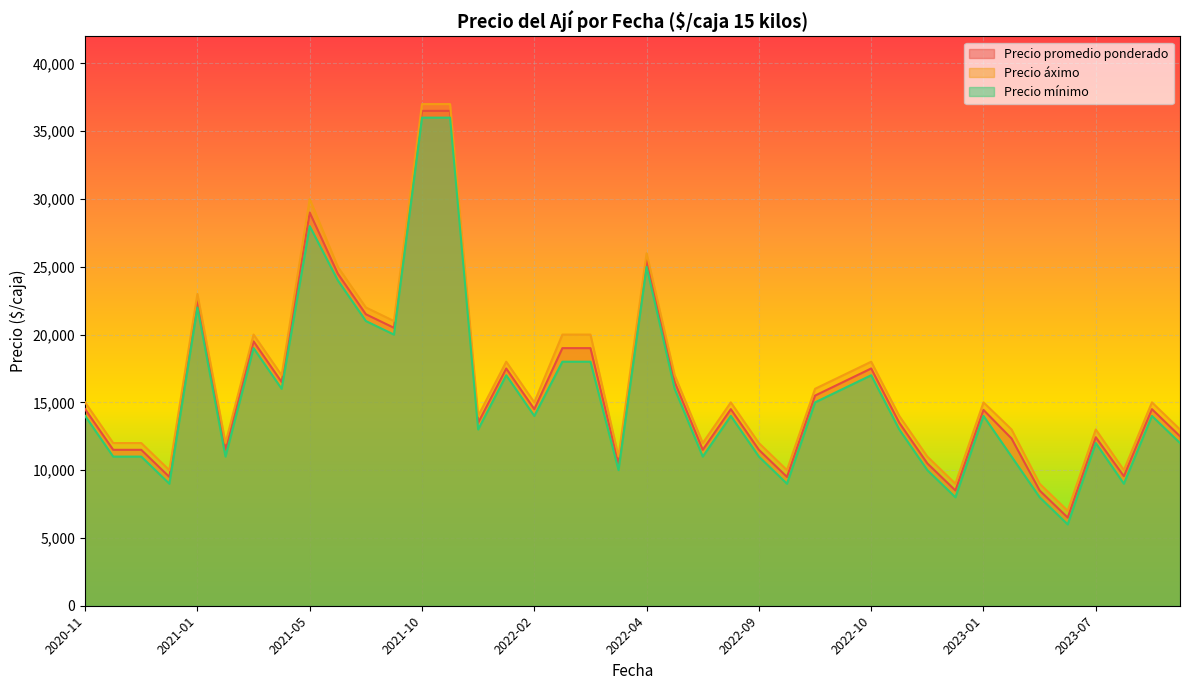

True or false: Precio mínimo and Precio promedio ponderado intersect in this chart.

False